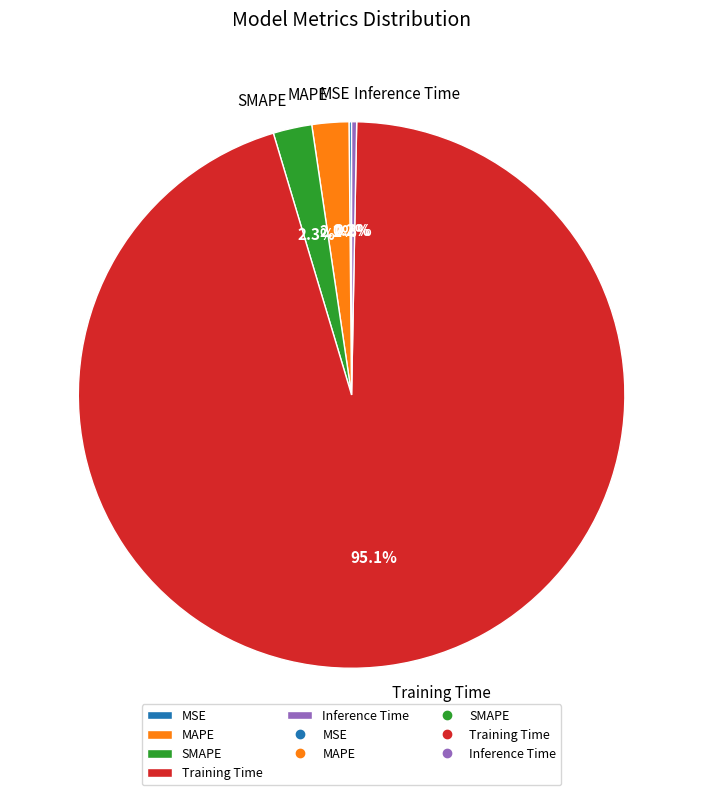

Which has a higher value, Inference Time or MAPE?

MAPE